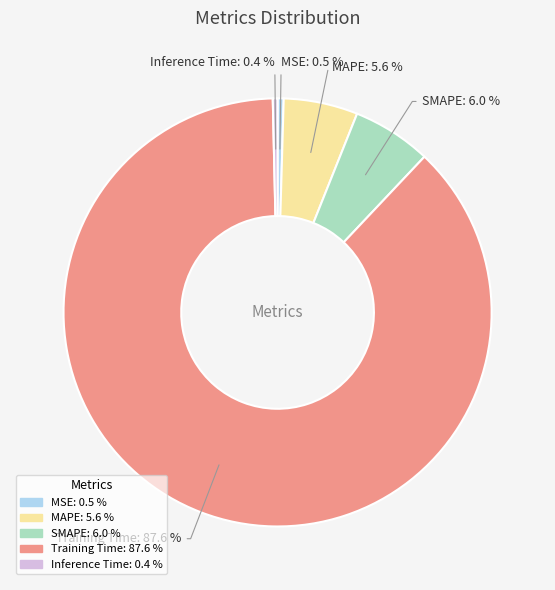

Count the number of slices in the pie.

5